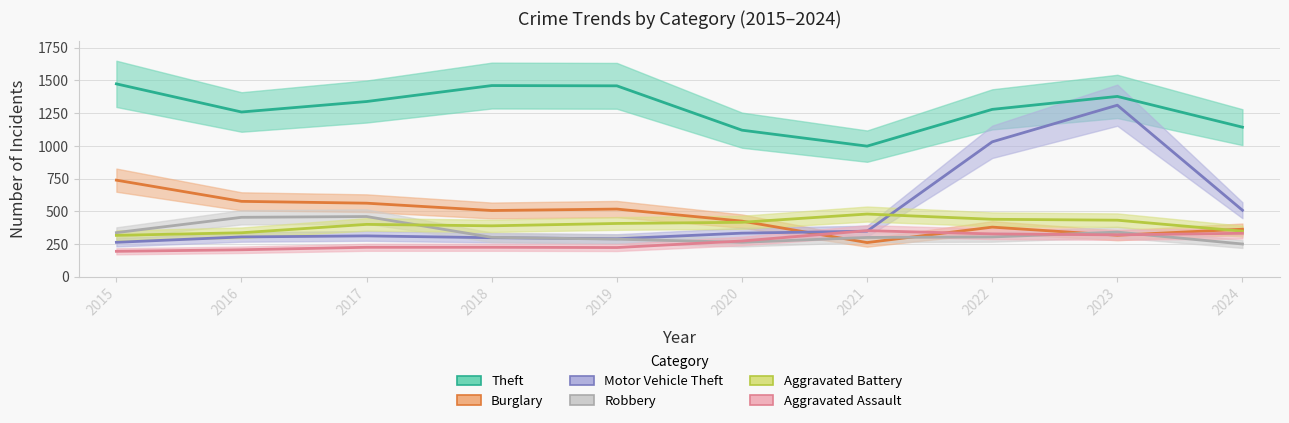

What is the value of the Aggravated Battery point at the 10th from the left?

348